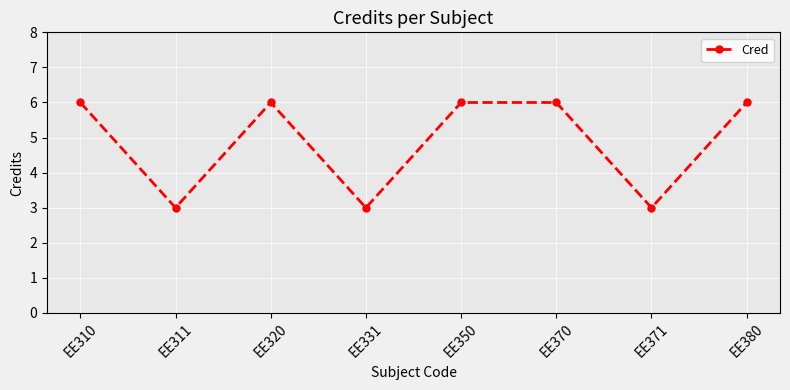

Reading left to right, transcribe all the data shown in this chart.

6	3	6	3	6	6	3	6